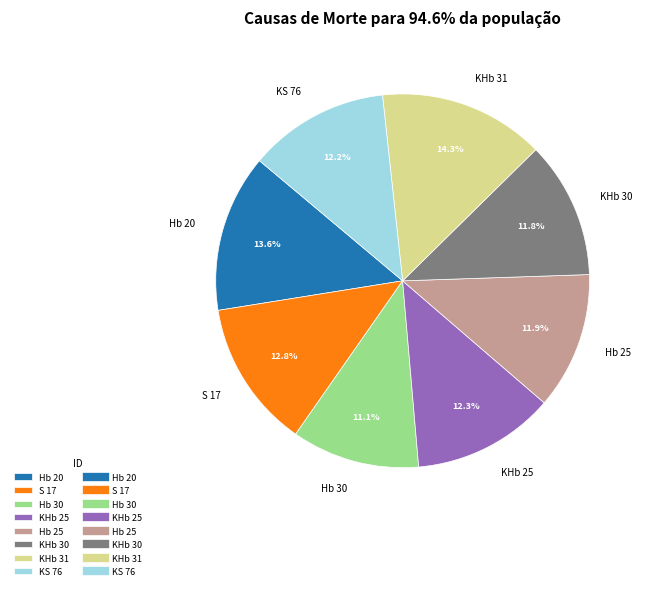

Count the number of slices in the pie.

8